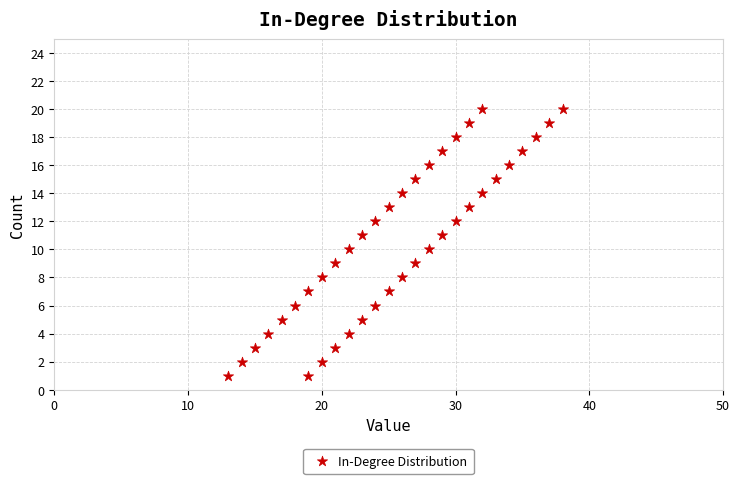

What is the range of Y values (max minus min)?

19